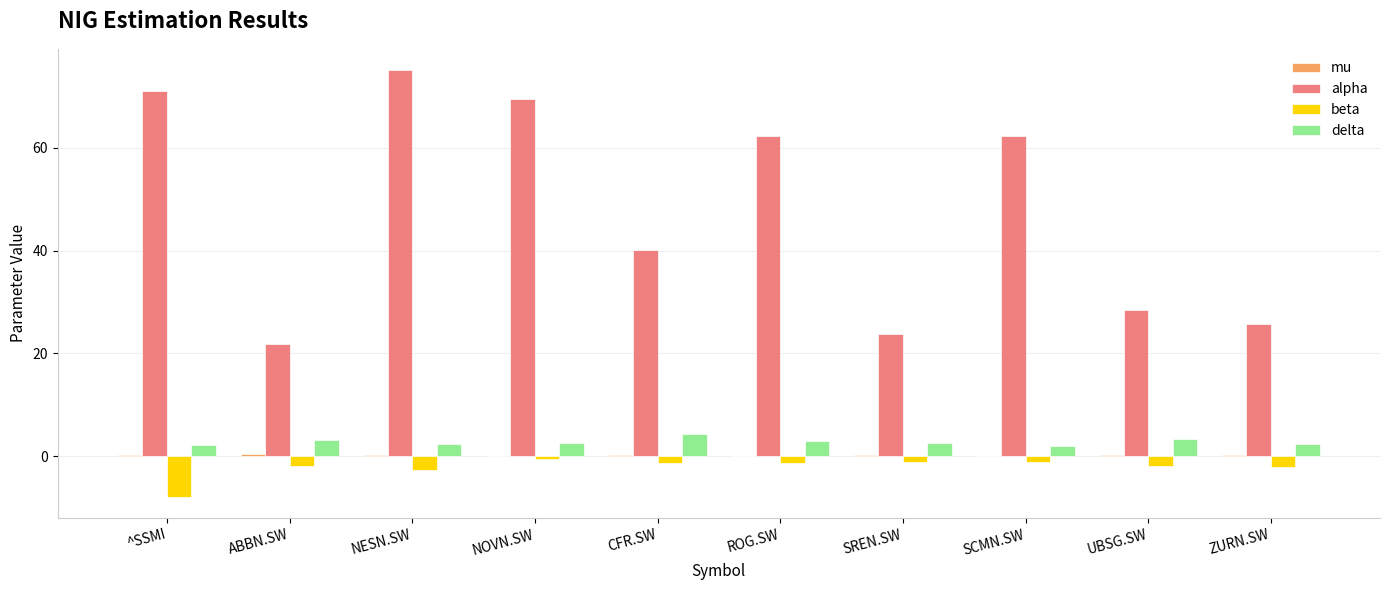

How many series are shown in this chart?

4